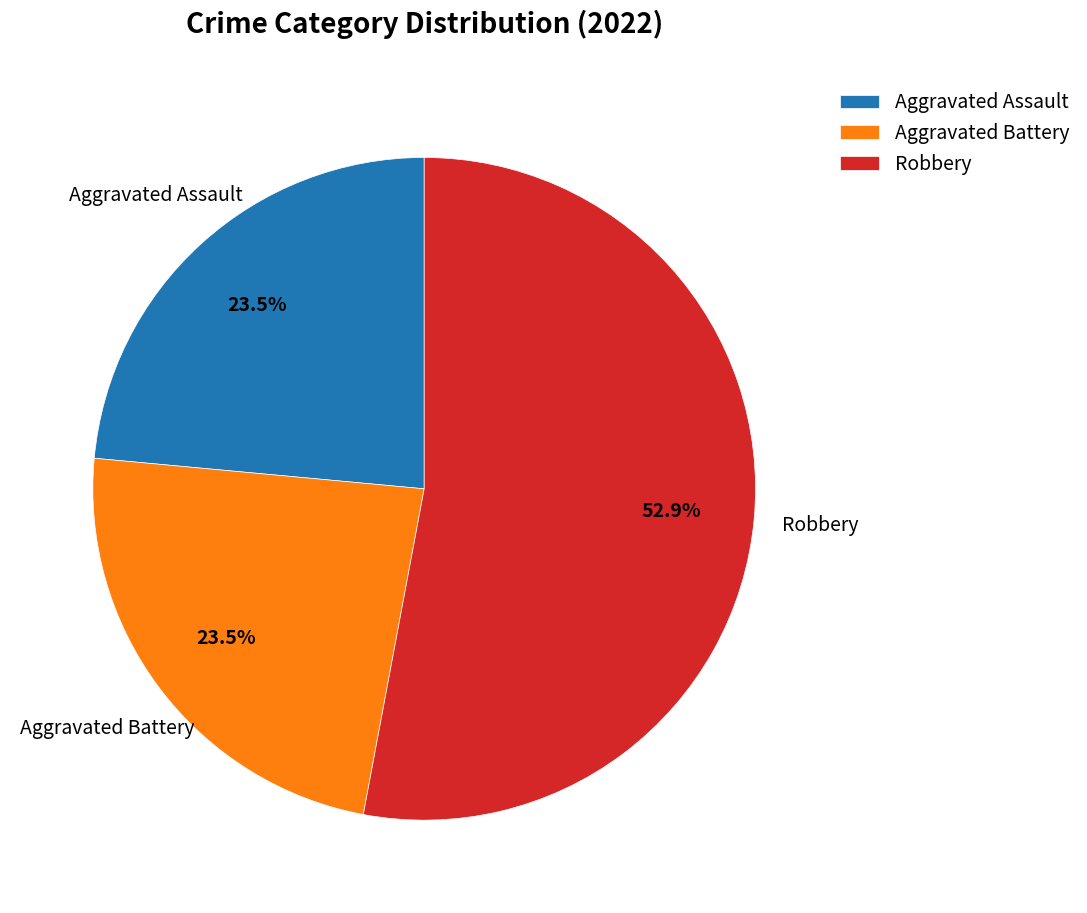

To the nearest percent, what is the combined percentage of Aggravated Battery and Robbery?

76%